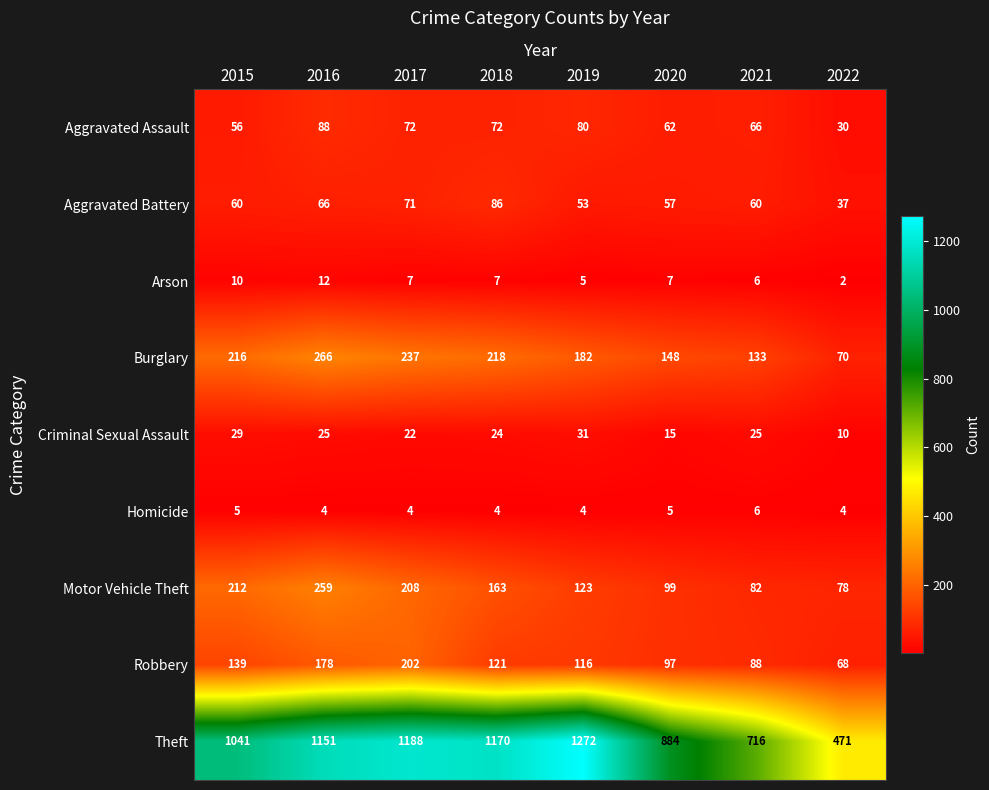

List the series in order of their peak value, highest first.

Theft, Burglary, Motor Vehicle Theft, Robbery, Aggravated Assault, Aggravated Battery, Criminal Sexual Assault, Arson, Homicide